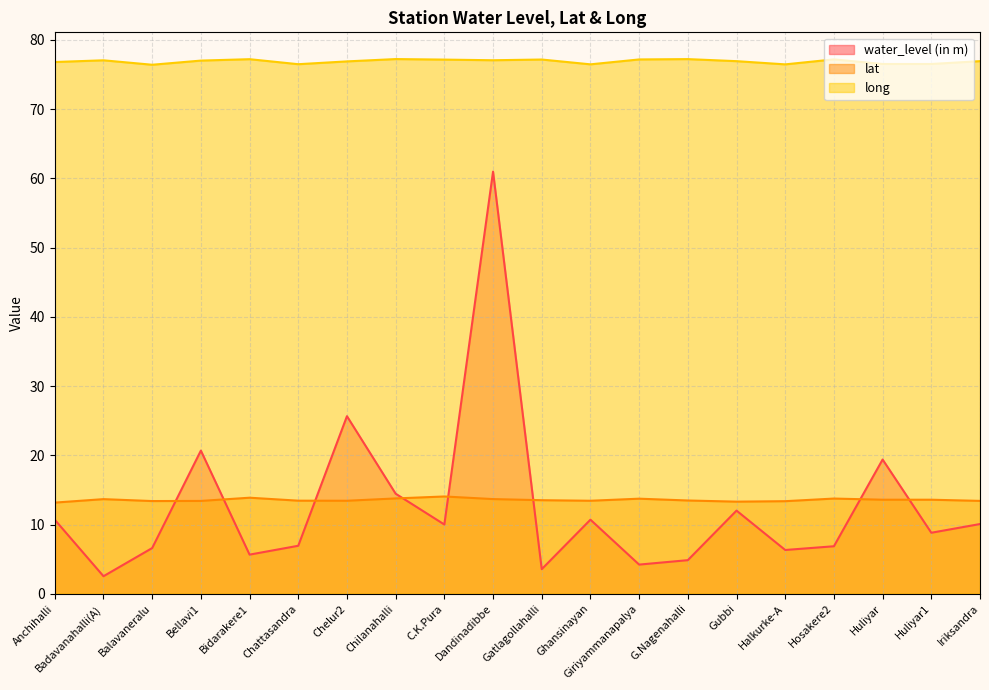

How many data points does each series have?

20